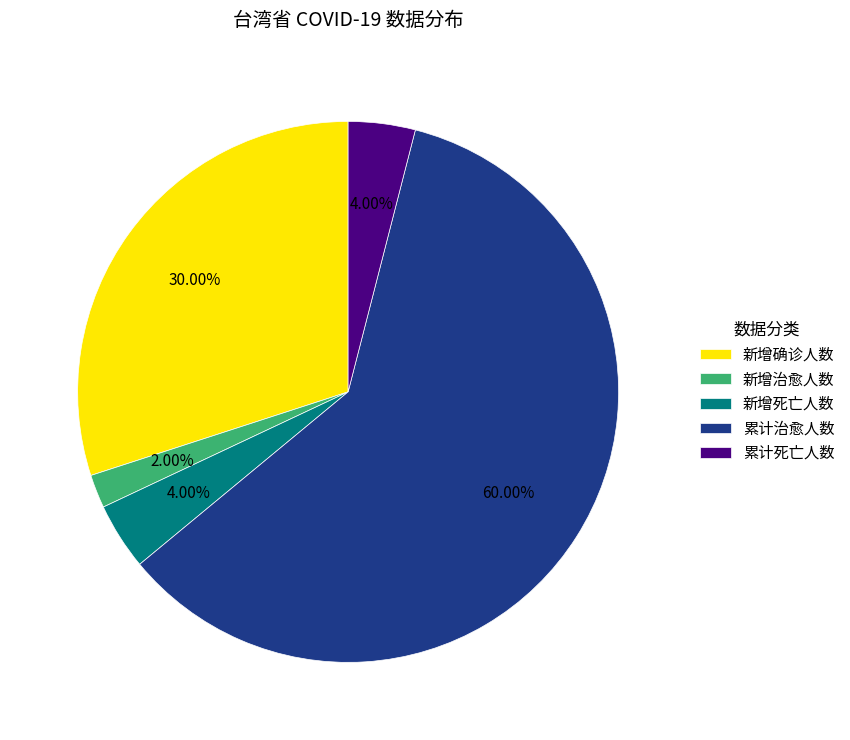

To the nearest percent, what portion does 新增死亡人数 represent?

4%